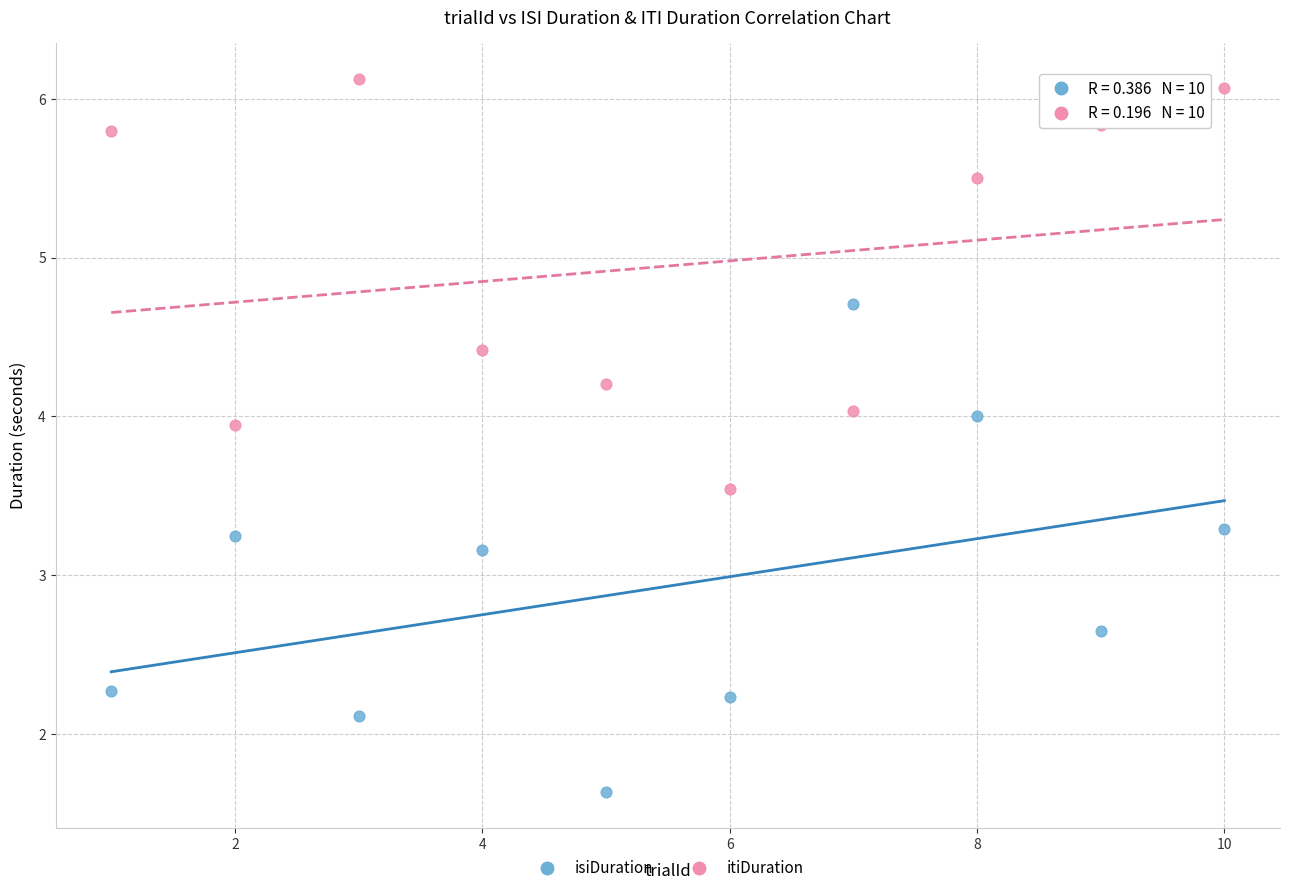

Which series reaches the maximum Y coordinate?

itiDuration